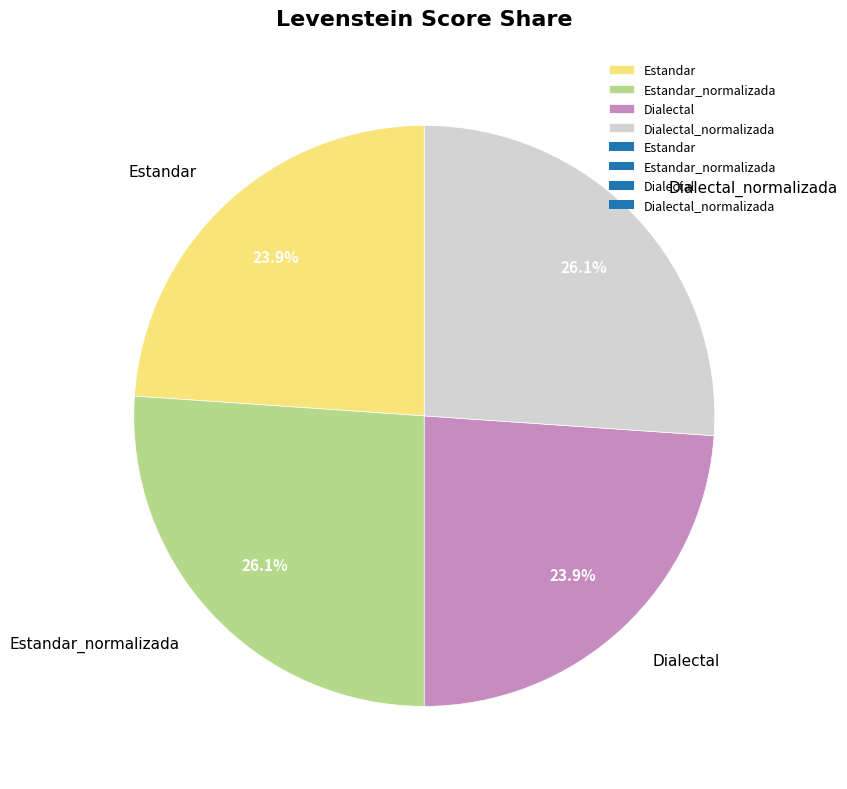

What percentage is the Dialectal slice, to the nearest percent?

24%